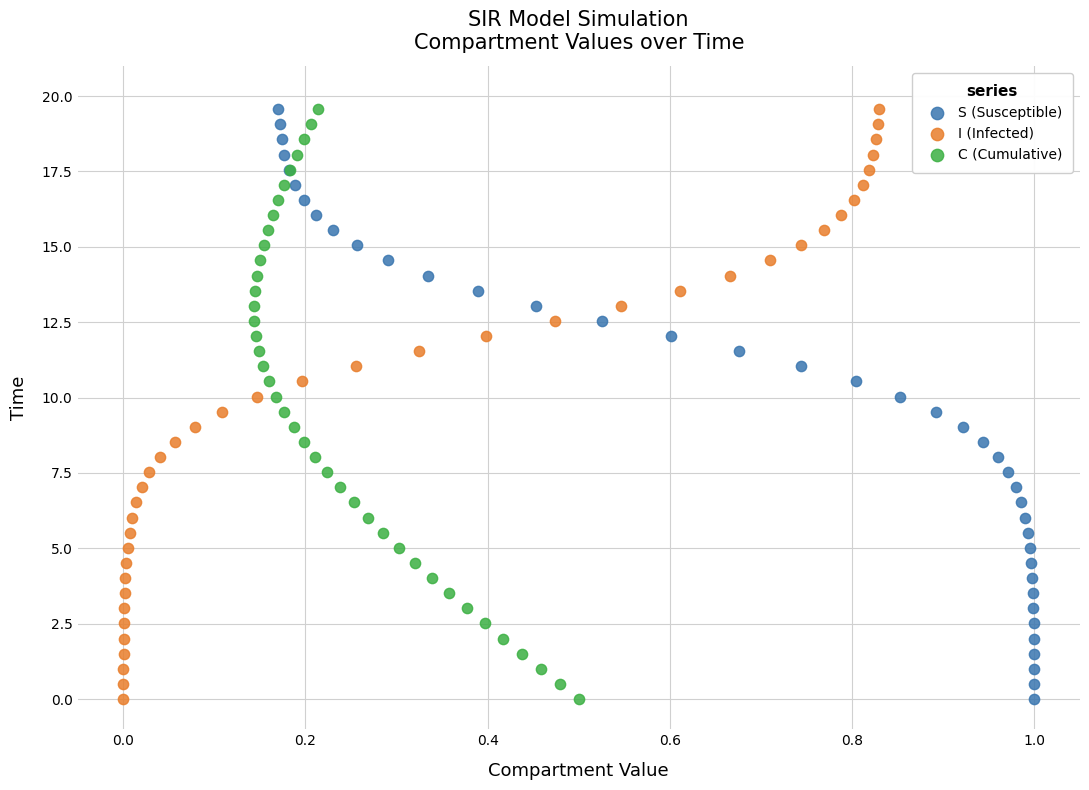

What are all the series names shown in the legend?

S (Susceptible), I (Infected), C (Cumulative)